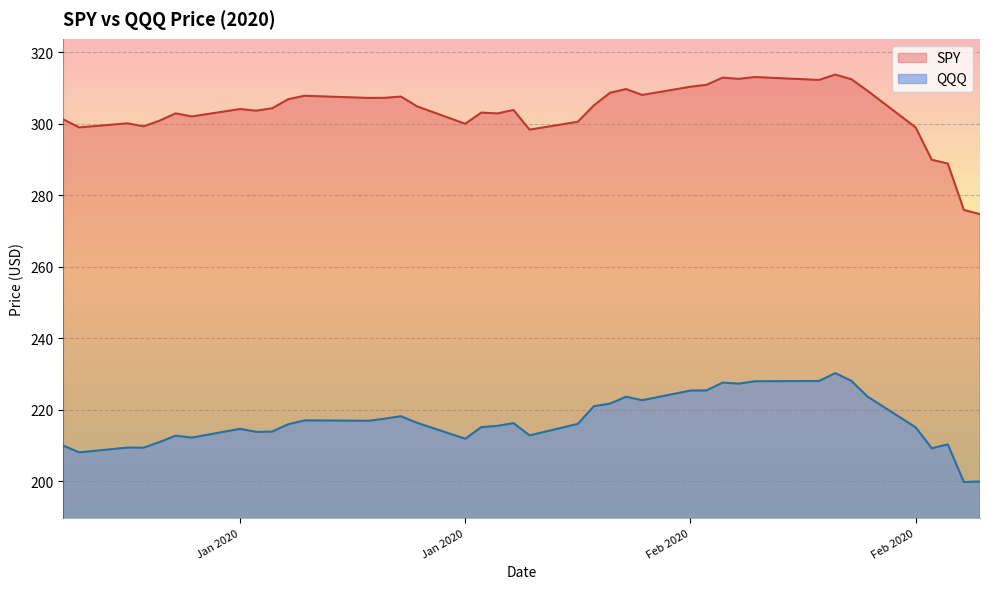

At how many categories does at least one series exceed 267?

40